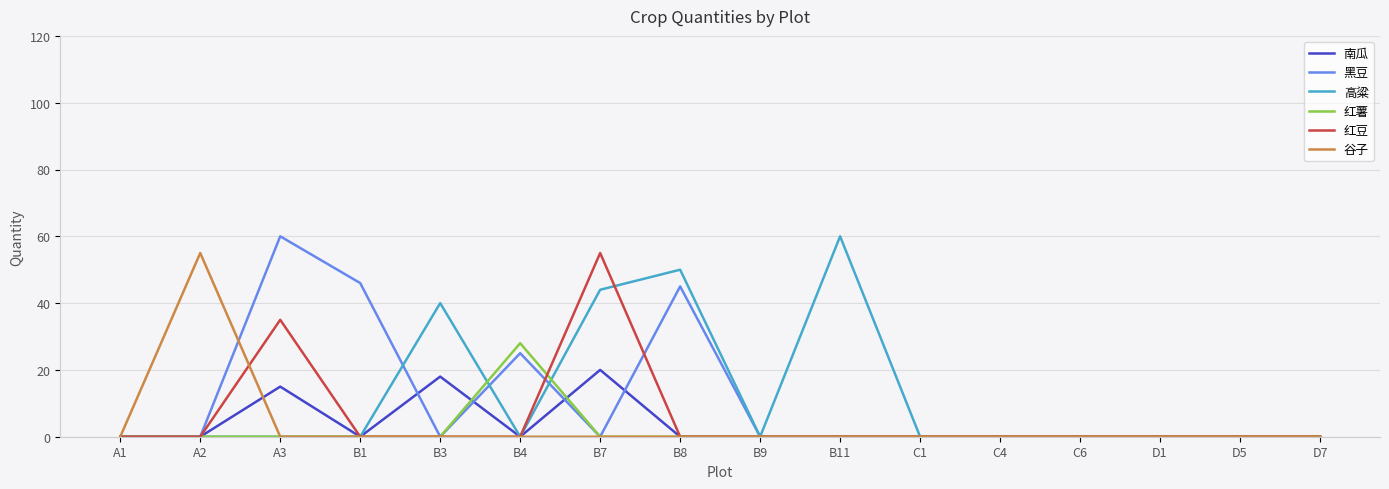

At which category does 南瓜 reach its first local peak?

A3